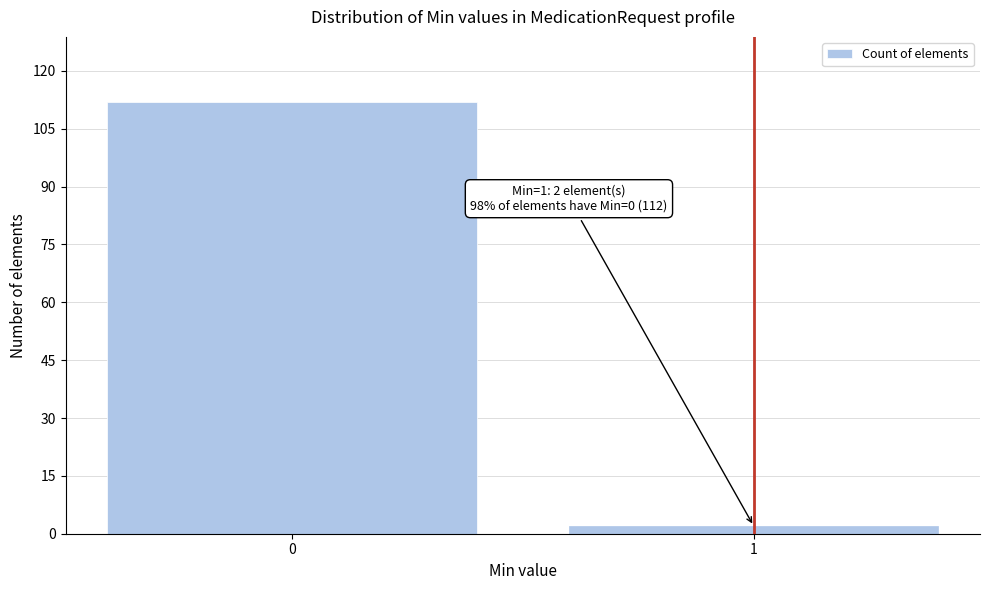

Reading right to left, what are all the values shown in this chart?

2	112